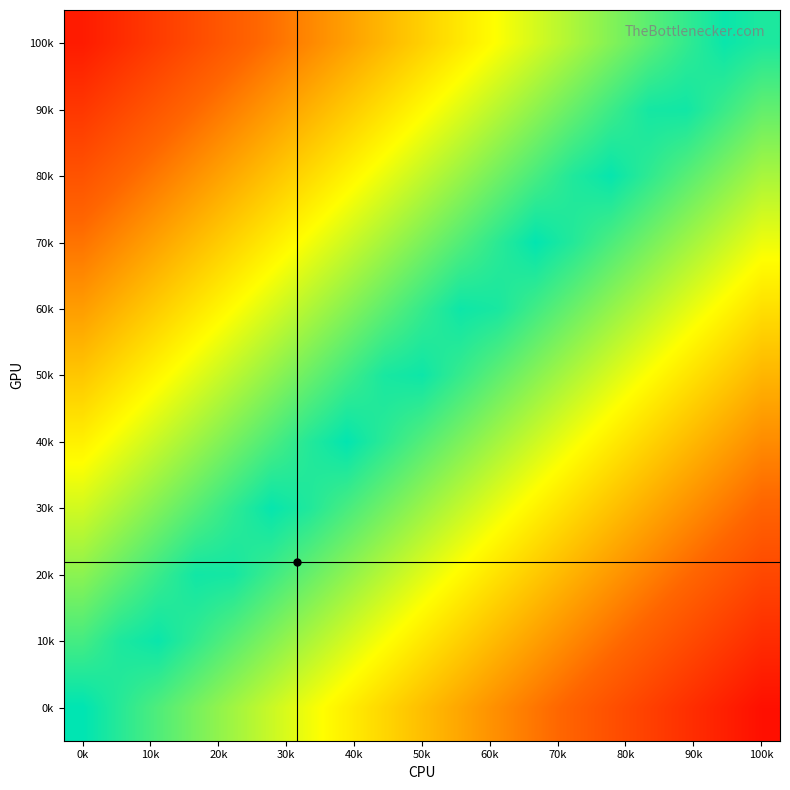

Which label corresponds to the smallest value in the chart?

100k